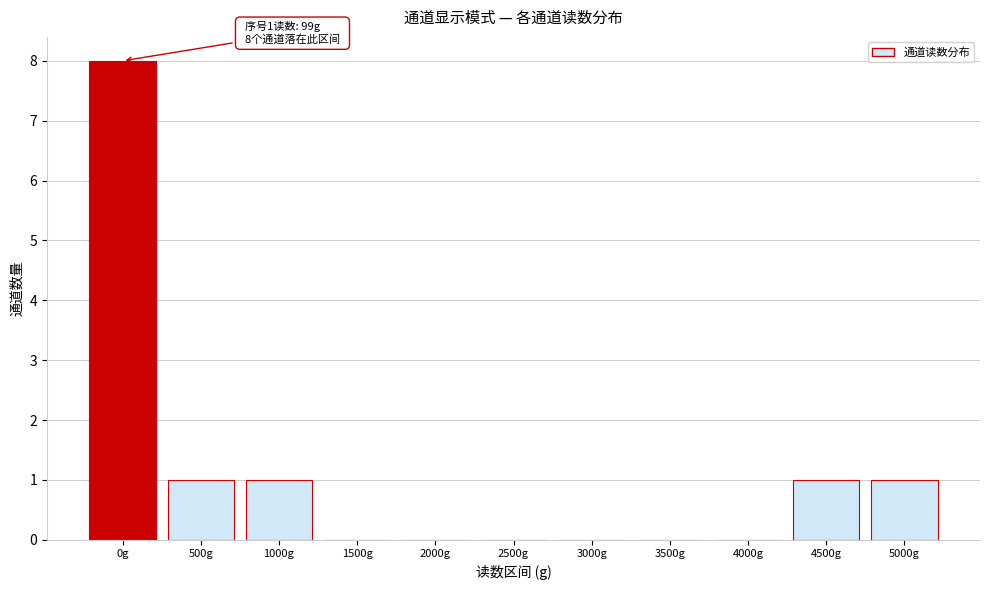

Reading left to right, what are all the values shown in this chart?

0g=8	500g=1	1000g=1	1500g=0	2000g=0	2500g=0	3000g=0	3500g=0	4000g=0	4500g=1	5000g=1